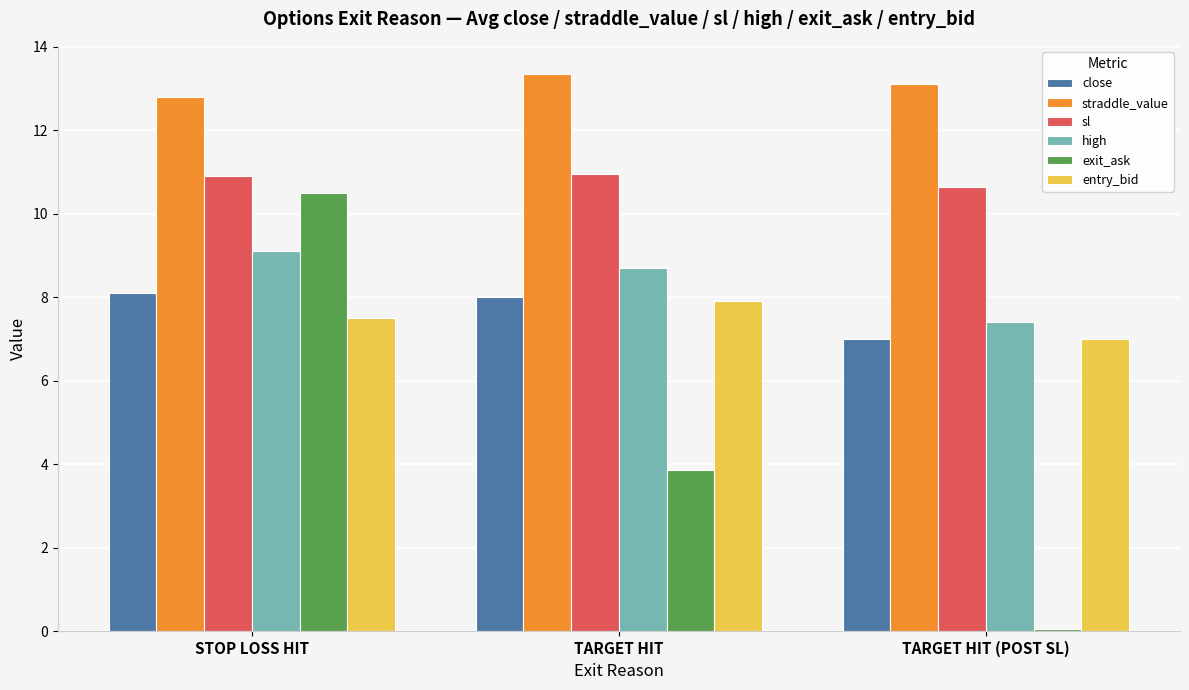

Does the chart contain stacked bars?

No